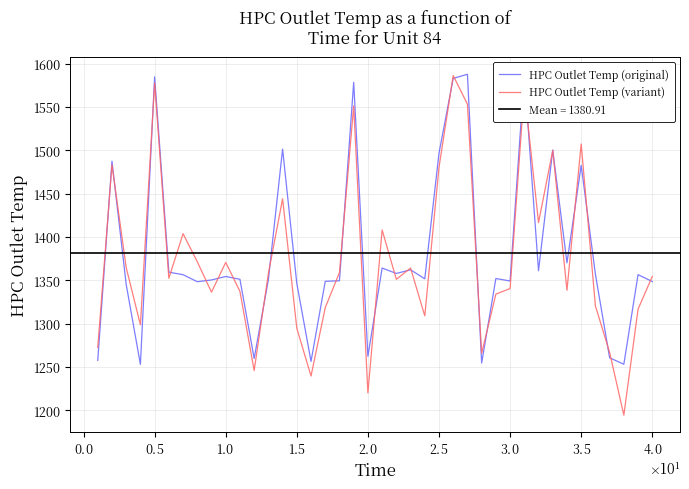

What is the maximum value for HPC Outlet Temp (variant)?

1586.4